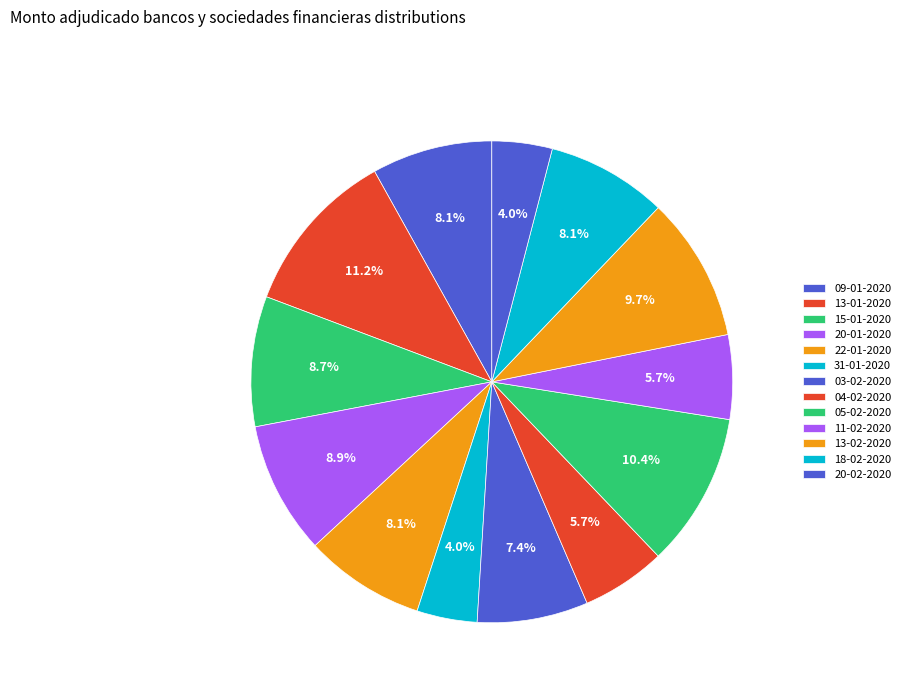

To the nearest percent, what is the combined percentage of 03-02-2020 and 15-01-2020?

16%